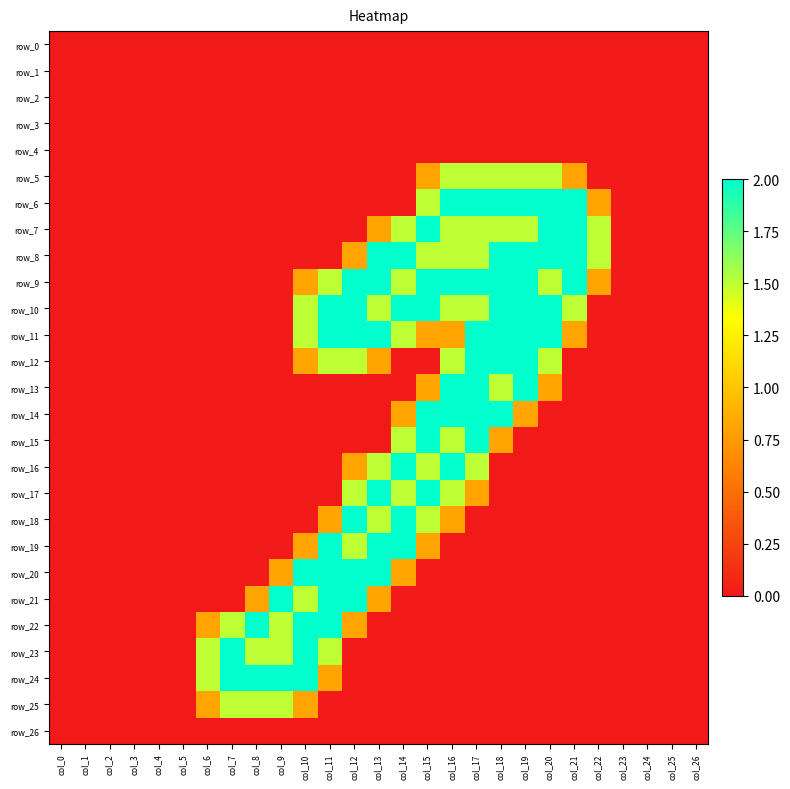

Is it true that row_0 equals 0.0 at col_5?

True